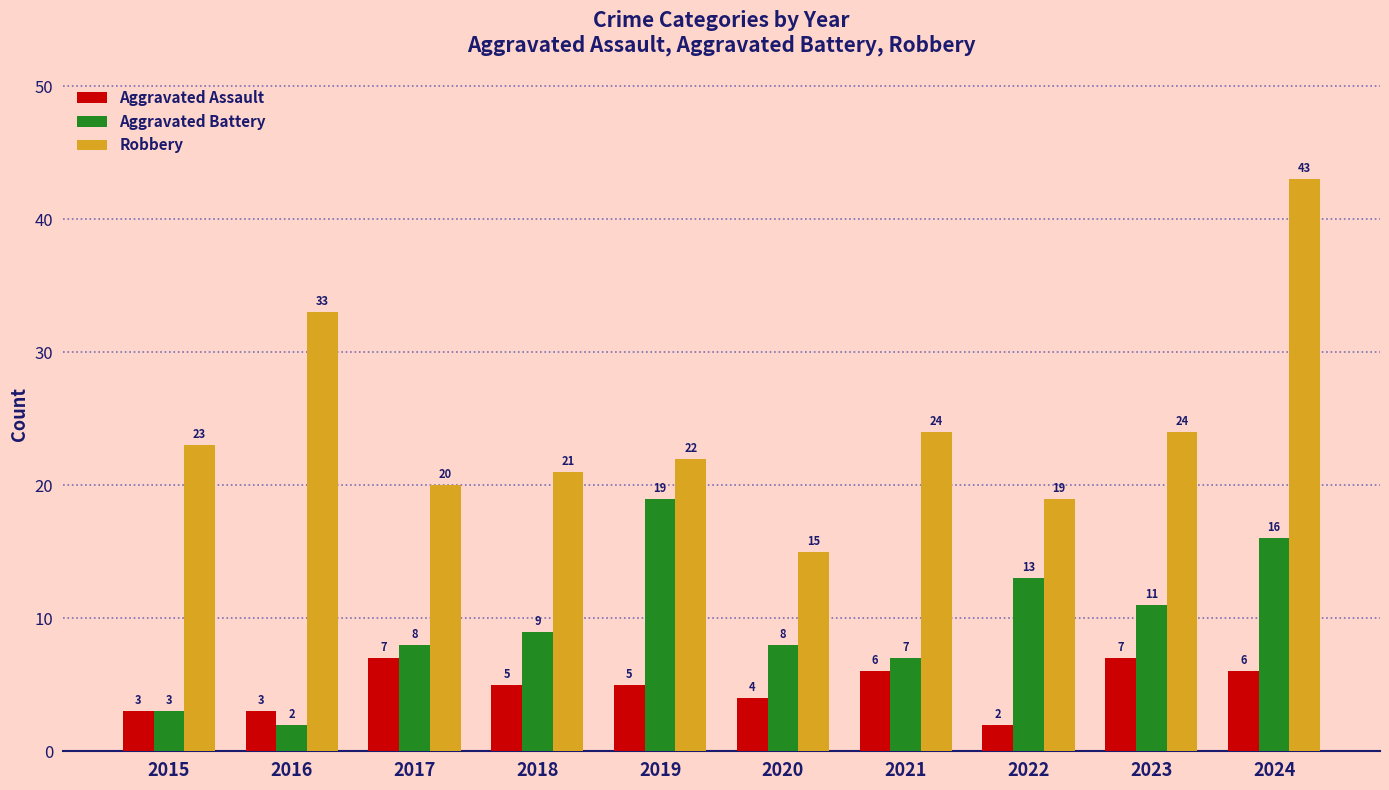

The value of Aggravated Assault at 2015 is 3. True or false?

True